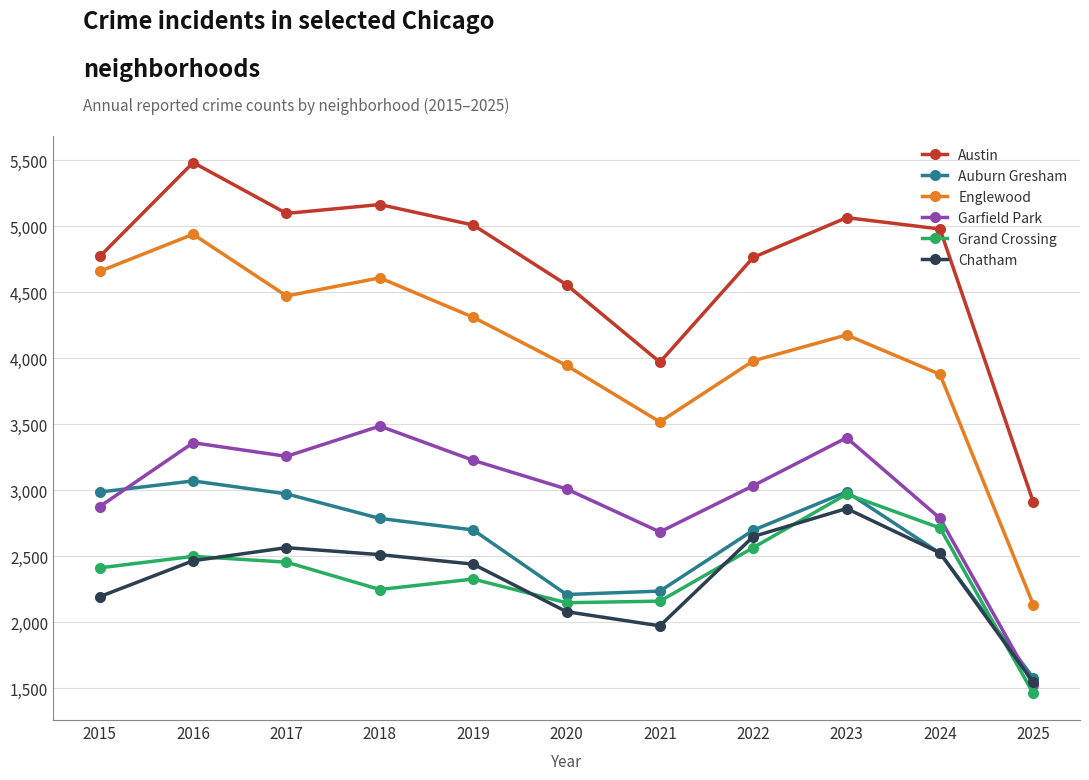

Is the value of Austin at 2017 greater than the value of Grand Crossing at 2015?

Yes